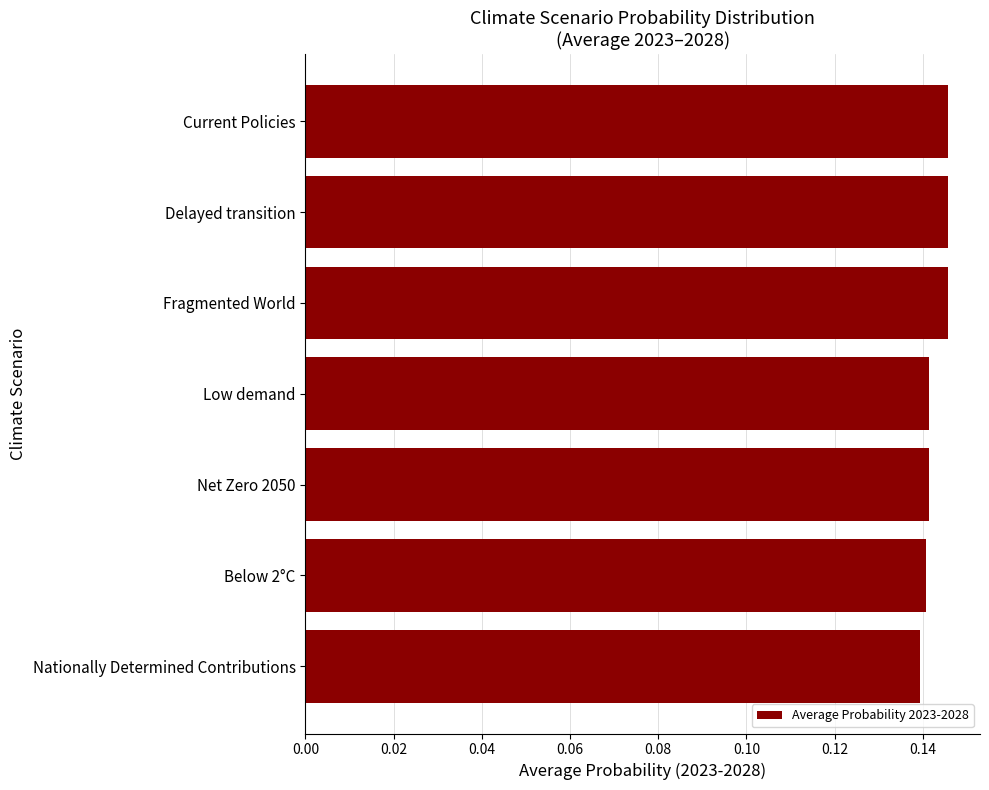

What is the sum of all values?

1.0